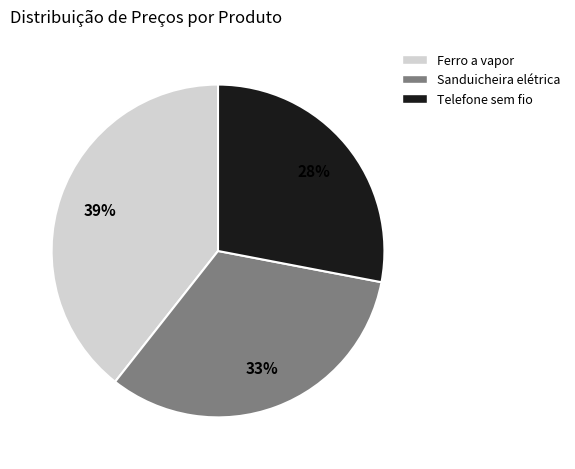

The Telefone sem fio slice represents 37% of the pie. True or false?

False